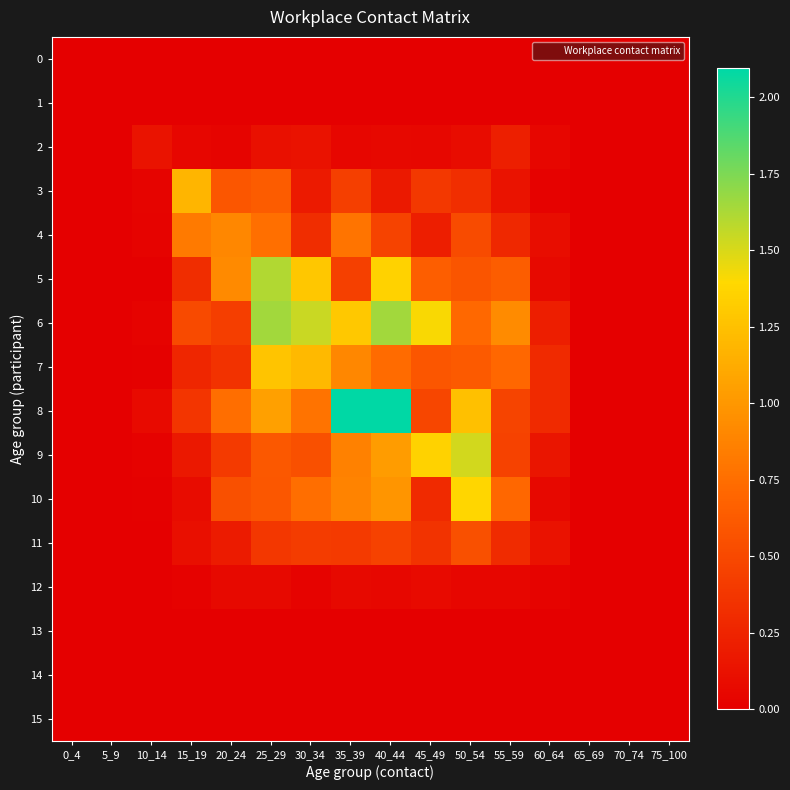

Reading left to right, what are all the values shown in this chart?

0: 0_4=0.0	5_9=0.0	10_14=0.0	15_19=0.0	20_24=0.0	25_29=0.0	30_34=0.0	35_39=0.0	40_44=0.0	45_49=0.0	50_54=0.0	55_59=0.0	60_64=0.0	65_69=0.0	70_74=0.0	75_100=0.0
1: 0_4=0.0	5_9=0.0	10_14=0.0	15_19=0.0	20_24=0.0	25_29=0.0	30_34=0.0	35_39=0.0	40_44=0.0	45_49=0.0	50_54=0.0	55_59=0.0	60_64=0.0	65_69=0.0	70_74=0.0	75_100=0.0
2: 0_4=0.0	5_9=0.0	10_14=0.1	15_19=0.0	20_24=0.0	25_29=0.1	30_34=0.1	35_39=0.0	40_44=0.1	45_49=0.1	50_54=0.1	55_59=0.2	60_64=0.0	65_69=0.0	70_74=0.0	75_100=0.0
3: 0_4=0.0	5_9=0.0	10_14=0.0	15_19=1.2	20_24=0.6	25_29=0.6	30_34=0.2	35_39=0.4	40_44=0.2	45_49=0.4	50_54=0.3	55_59=0.1	60_64=0.0	65_69=0.0	70_74=0.0	75_100=0.0
4: 0_4=0.0	5_9=0.0	10_14=0.0	15_19=0.8	20_24=0.9	25_29=0.8	30_34=0.3	35_39=0.8	40_44=0.5	45_49=0.2	50_54=0.5	55_59=0.3	60_64=0.1	65_69=0.0	70_74=0.0	75_100=0.0
5: 0_4=0.0	5_9=0.0	10_14=0.0	15_19=0.3	20_24=0.9	25_29=1.6	30_34=1.3	35_39=0.4	40_44=1.4	45_49=0.6	50_54=0.6	55_59=0.6	60_64=0.1	65_69=0.0	70_74=0.0	75_100=0.0
6: 0_4=0.0	5_9=0.0	10_14=0.0	15_19=0.5	20_24=0.4	25_29=1.7	30_34=1.5	35_39=1.3	40_44=1.7	45_49=1.4	50_54=0.7	55_59=0.9	60_64=0.2	65_69=0.0	70_74=0.0	75_100=0.0
7: 0_4=0.0	5_9=0.0	10_14=0.0	15_19=0.3	20_24=0.3	25_29=1.3	30_34=1.2	35_39=0.9	40_44=0.7	45_49=0.6	50_54=0.6	55_59=0.7	60_64=0.3	65_69=0.0	70_74=0.0	75_100=0.0
8: 0_4=0.0	5_9=0.0	10_14=0.1	15_19=0.4	20_24=0.7	25_29=1.1	30_34=0.8	35_39=2.1	40_44=2.1	45_49=0.5	50_54=1.2	55_59=0.5	60_64=0.3	65_69=0.0	70_74=0.0	75_100=0.0
9: 0_4=0.0	5_9=0.0	10_14=0.0	15_19=0.2	20_24=0.4	25_29=0.6	30_34=0.6	35_39=0.9	40_44=1.0	45_49=1.4	50_54=1.5	55_59=0.5	60_64=0.1	65_69=0.0	70_74=0.0	75_100=0.0
10: 0_4=0.0	5_9=0.0	10_14=0.0	15_19=0.1	20_24=0.6	25_29=0.6	30_34=0.7	35_39=0.9	40_44=1.0	45_49=0.3	50_54=1.4	55_59=0.7	60_64=0.1	65_69=0.0	70_74=0.0	75_100=0.0
11: 0_4=0.0	5_9=0.0	10_14=0.0	15_19=0.1	20_24=0.2	25_29=0.4	30_34=0.4	35_39=0.4	40_44=0.5	45_49=0.4	50_54=0.6	55_59=0.3	60_64=0.1	65_69=0.0	70_74=0.0	75_100=0.0
12: 0_4=0.0	5_9=0.0	10_14=0.0	15_19=0.0	20_24=0.1	25_29=0.1	30_34=0.0	35_39=0.1	40_44=0.1	45_49=0.1	50_54=0.0	55_59=0.0	60_64=0.0	65_69=0.0	70_74=0.0	75_100=0.0
13: 0_4=0.0	5_9=0.0	10_14=0.0	15_19=0.0	20_24=0.0	25_29=0.0	30_34=0.0	35_39=0.0	40_44=0.0	45_49=0.0	50_54=0.0	55_59=0.0	60_64=0.0	65_69=0.0	70_74=0.0	75_100=0.0
14: 0_4=0.0	5_9=0.0	10_14=0.0	15_19=0.0	20_24=0.0	25_29=0.0	30_34=0.0	35_39=0.0	40_44=0.0	45_49=0.0	50_54=0.0	55_59=0.0	60_64=0.0	65_69=0.0	70_74=0.0	75_100=0.0
15: 0_4=0.0	5_9=0.0	10_14=0.0	15_19=0.0	20_24=0.0	25_29=0.0	30_34=0.0	35_39=0.0	40_44=0.0	45_49=0.0	50_54=0.0	55_59=0.0	60_64=0.0	65_69=0.0	70_74=0.0	75_100=0.0